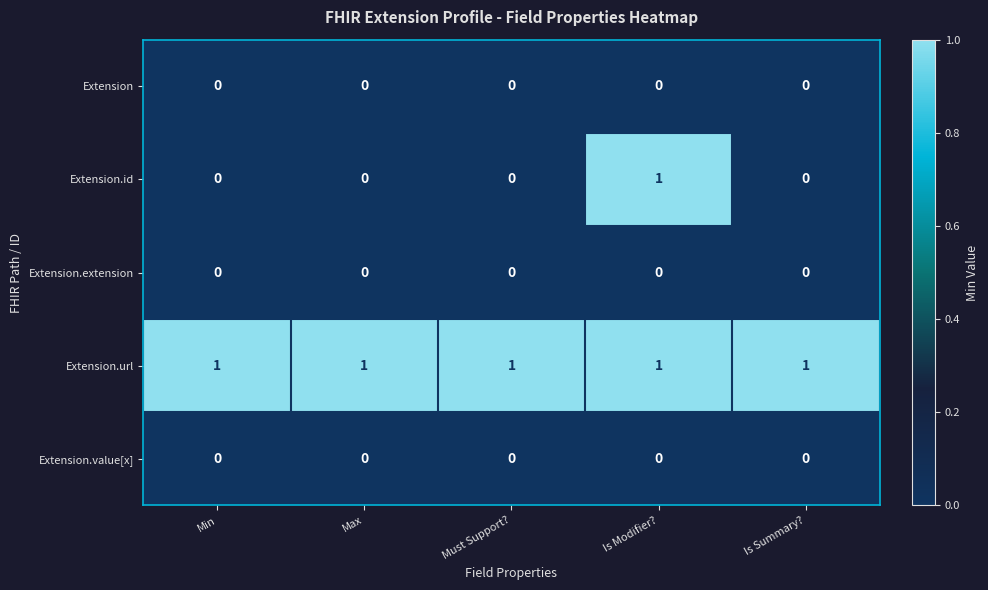

At how many categories does at least one series exceed 0?

5